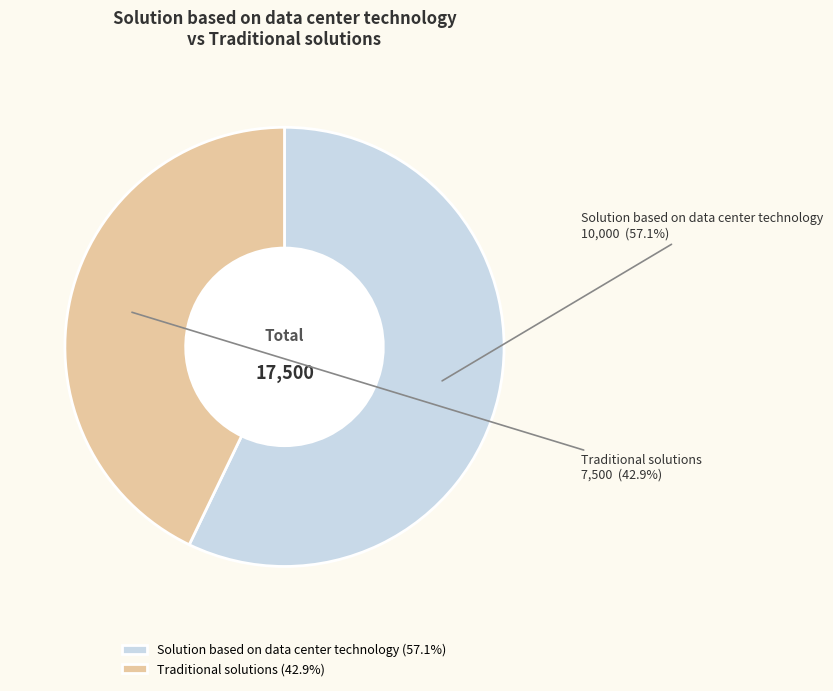

To the nearest percent, what is the difference between the Traditional solutions and Solution based on data center technology slice percentages?

14%